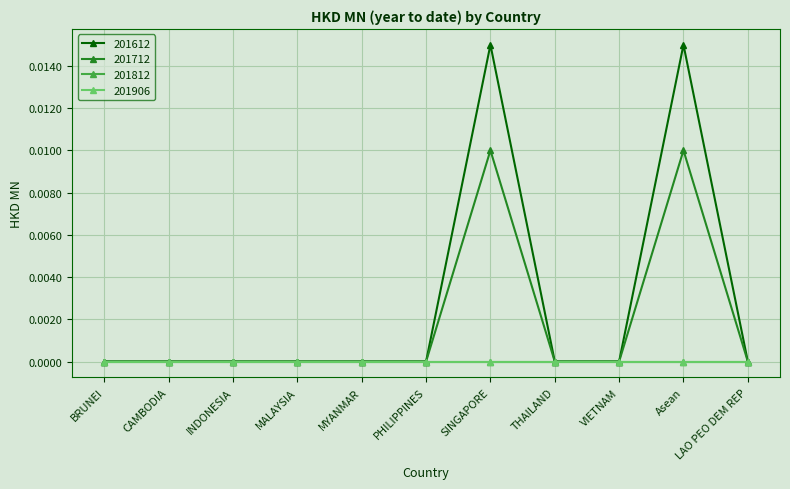

Which series has the widest spread of values?

201612